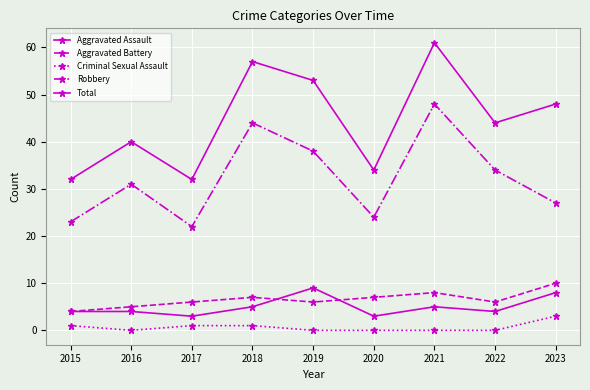

How many data points does each series have?

9